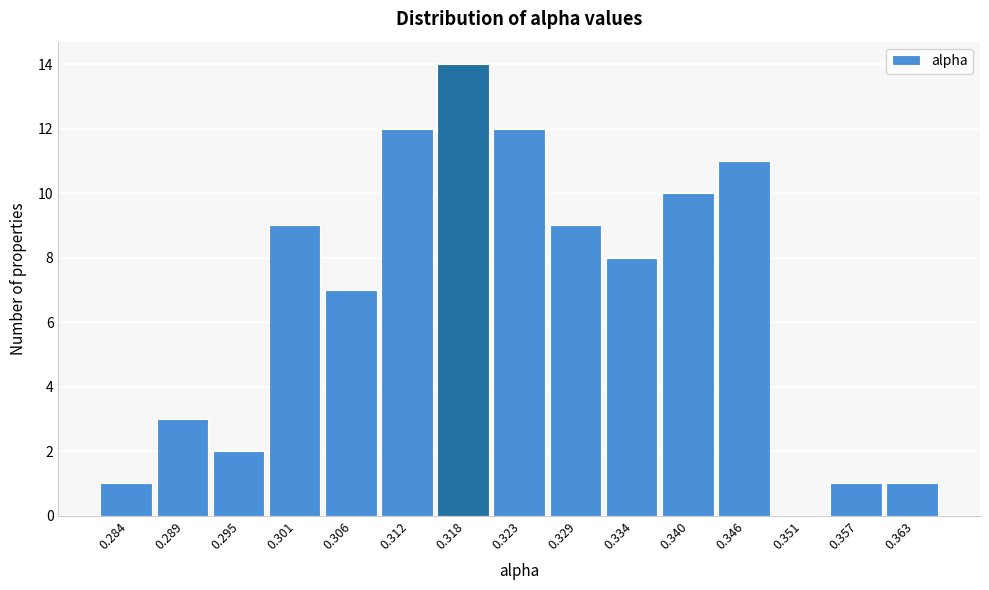

What is the height of the bar covering 0.360 to 0.365 on the x-axis? Neither the bar edges nor the heights are printed on the chart, so give them approximately, as read against the axes.

1